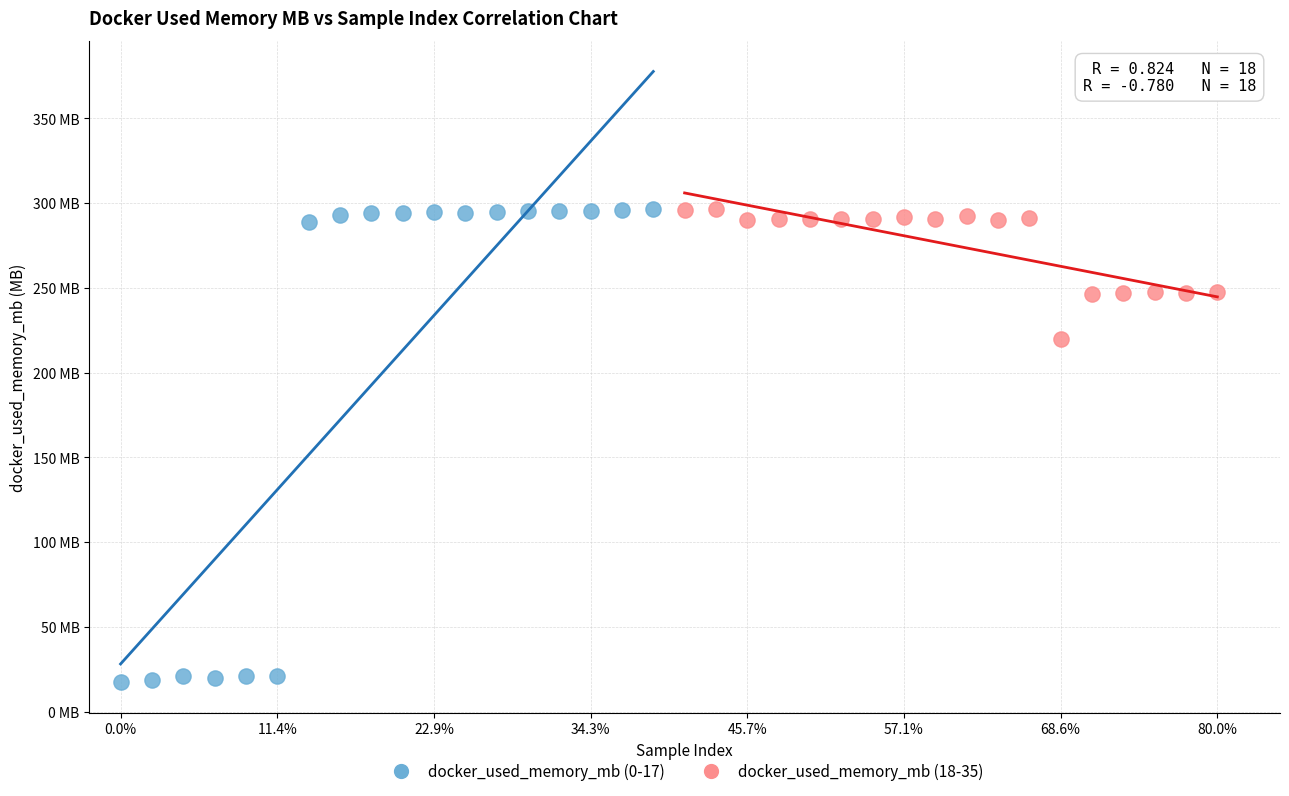

What are all the series names shown in the legend?

docker_used_memory_mb (0-17), docker_used_memory_mb (18-35)